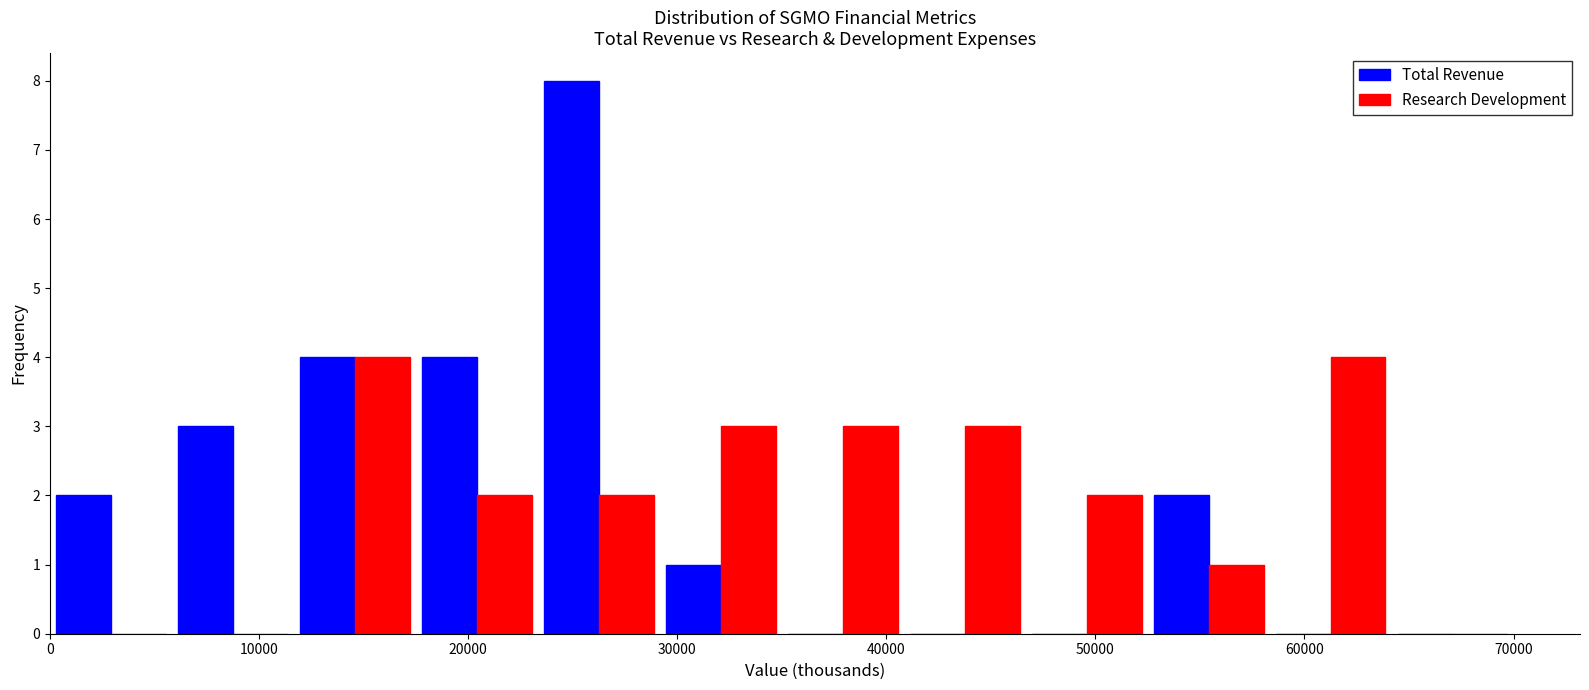

Reading left to right, transcribe this chart: for each range on the x-axis, give the height of each series' bar. Neither the bar edges nor the heights are printed on the chart, so give them approximately, as read against the axes.

0 to 6000: Total Revenue=2	Research Development=0
6000 to 12000: Total Revenue=3	Research Development=0
12000 to 18000: Total Revenue=4	Research Development=4
18000 to 23000: Total Revenue=4	Research Development=2
23000 to 29000: Total Revenue=8	Research Development=2
29000 to 35000: Total Revenue=1	Research Development=3
35000 to 41000: Total Revenue=0	Research Development=3
41000 to 47000: Total Revenue=0	Research Development=3
47000 to 53000: Total Revenue=0	Research Development=2
53000 to 58000: Total Revenue=2	Research Development=1
58000 to 64000: Total Revenue=0	Research Development=4
64000 to 70000: Total Revenue=0	Research Development=0